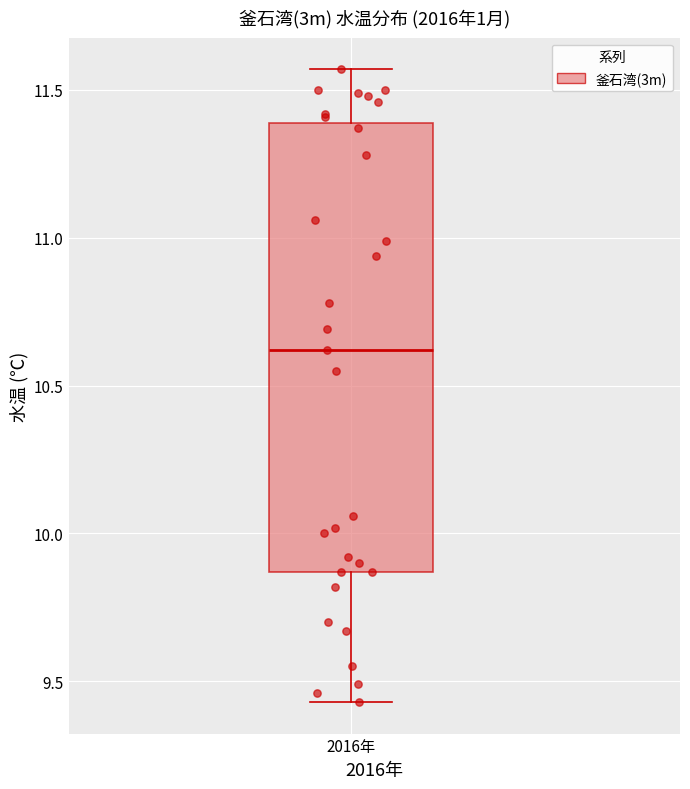

Transcribe this box plot: give where the median line is, the range the box spans, and where the two whiskers end, as read against the y-axis. The values are not printed on the chart, so give them approximately, as read against the axis.

median 10.60, box 9.85 to 11.40, whiskers 9.45 to 11.55